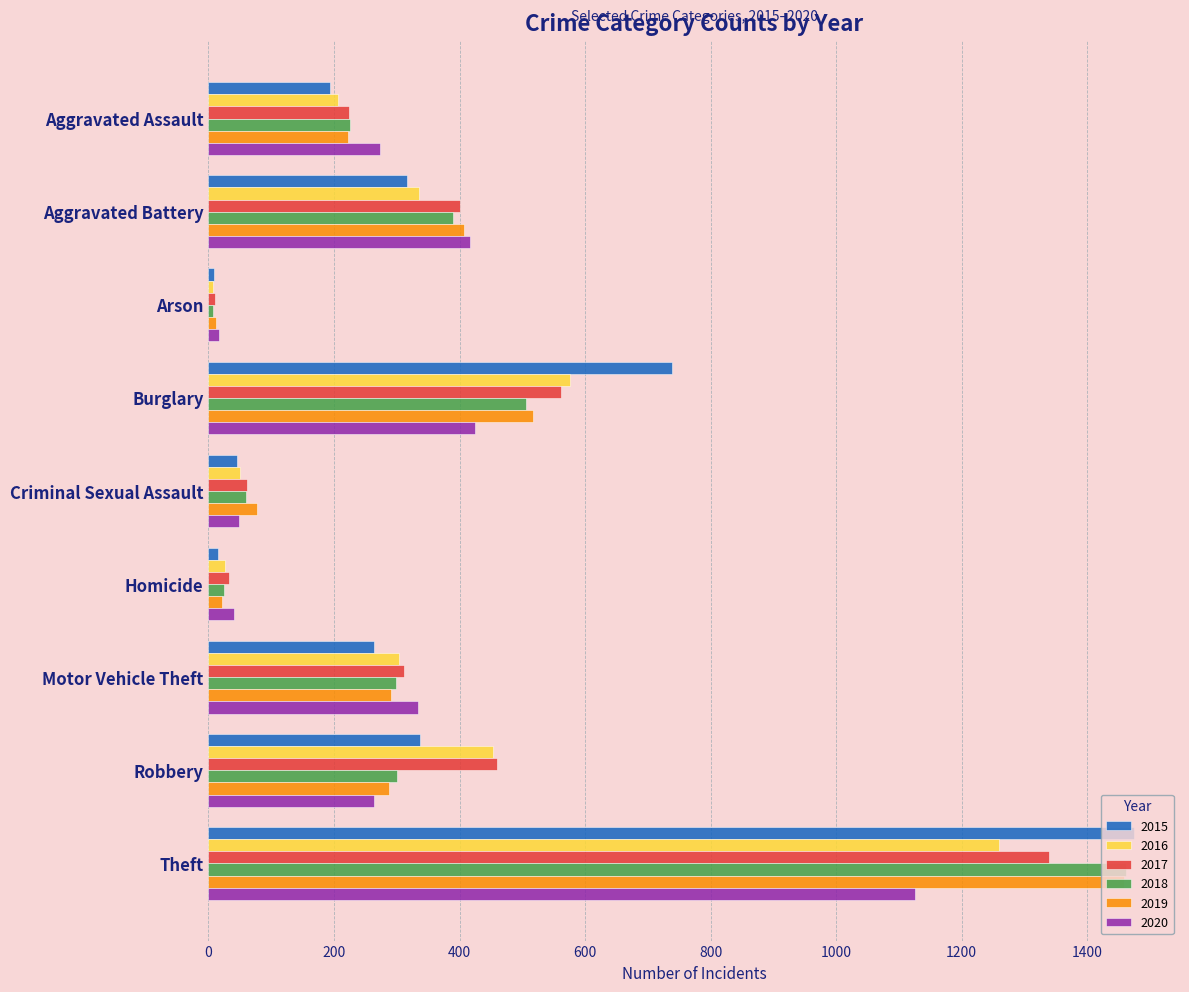

Rank the categories by 2016 value from highest to lowest.

Theft, Burglary, Robbery, Aggravated Battery, Motor Vehicle Theft, Aggravated Assault, Criminal Sexual Assault, Homicide, Arson